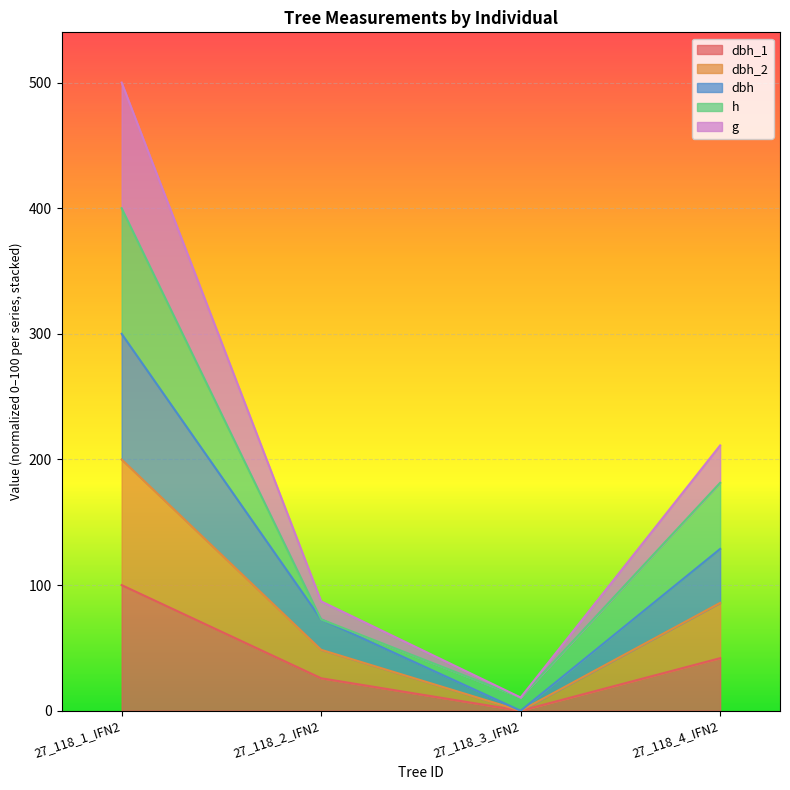

What is the total value across all series at 27_118_2_IFN2?

87.1